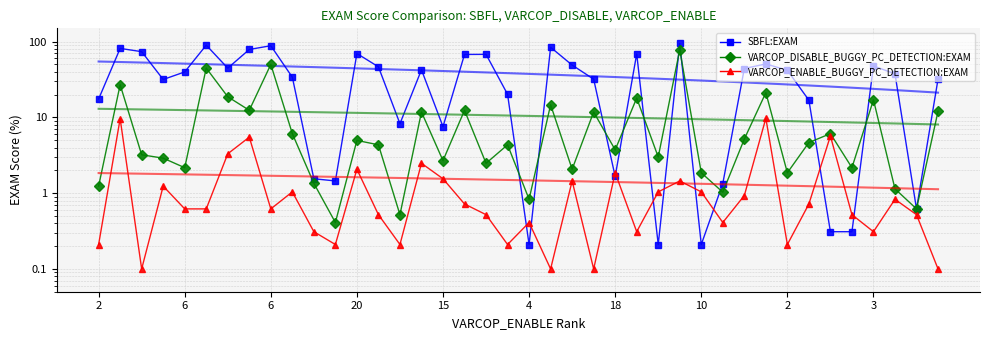

What is the difference between the VARCOP_DISABLE_BUGGY_PC_DETECTION:EXAM values at 26 and 14?

2.5